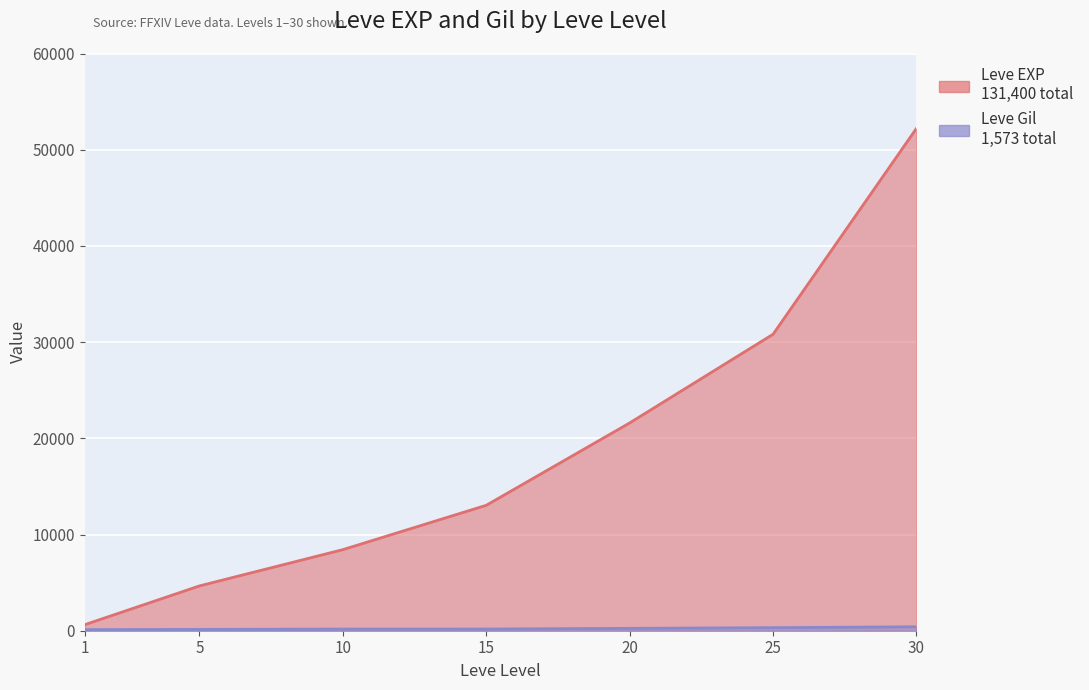

What is the difference between the highest and lowest values at 15?

12866